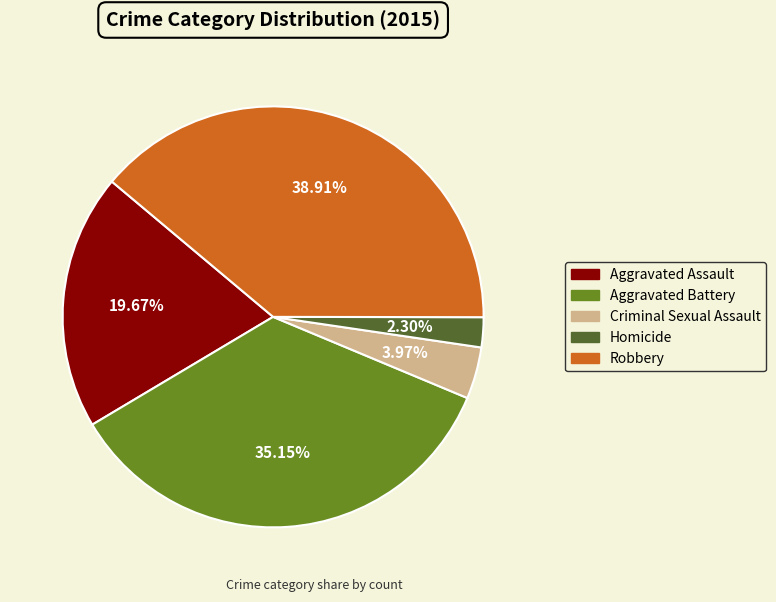

Is it true that Robbery is 39% of the pie?

True